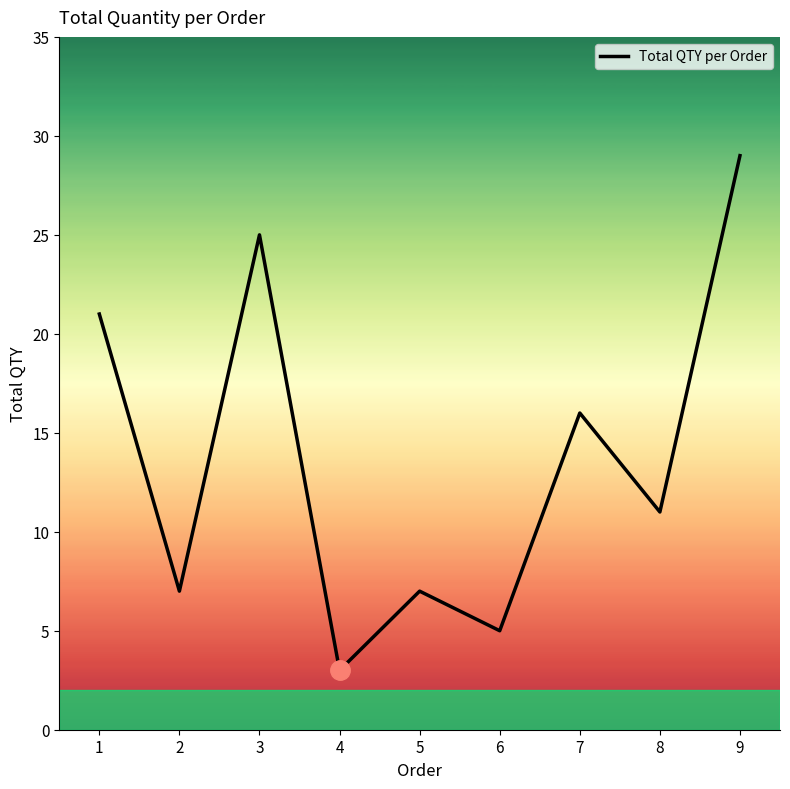

What is the change in value from 4 to 8?

+8